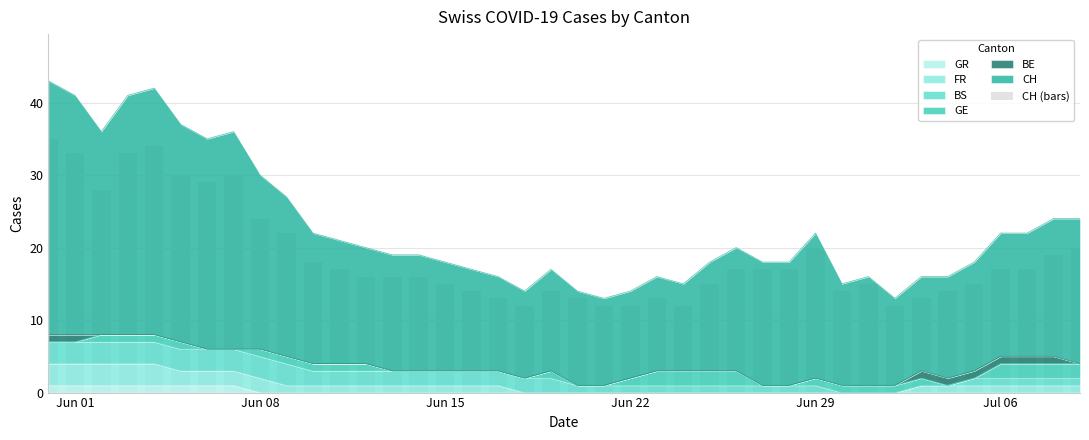

Which label corresponds to the largest value in the chart?

Jun 01